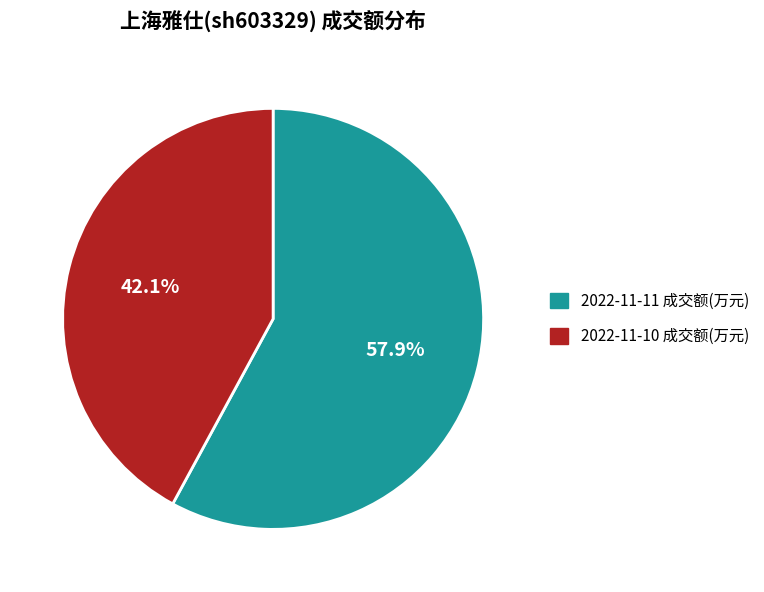

To the nearest percent, what is the average slice percentage?

50%